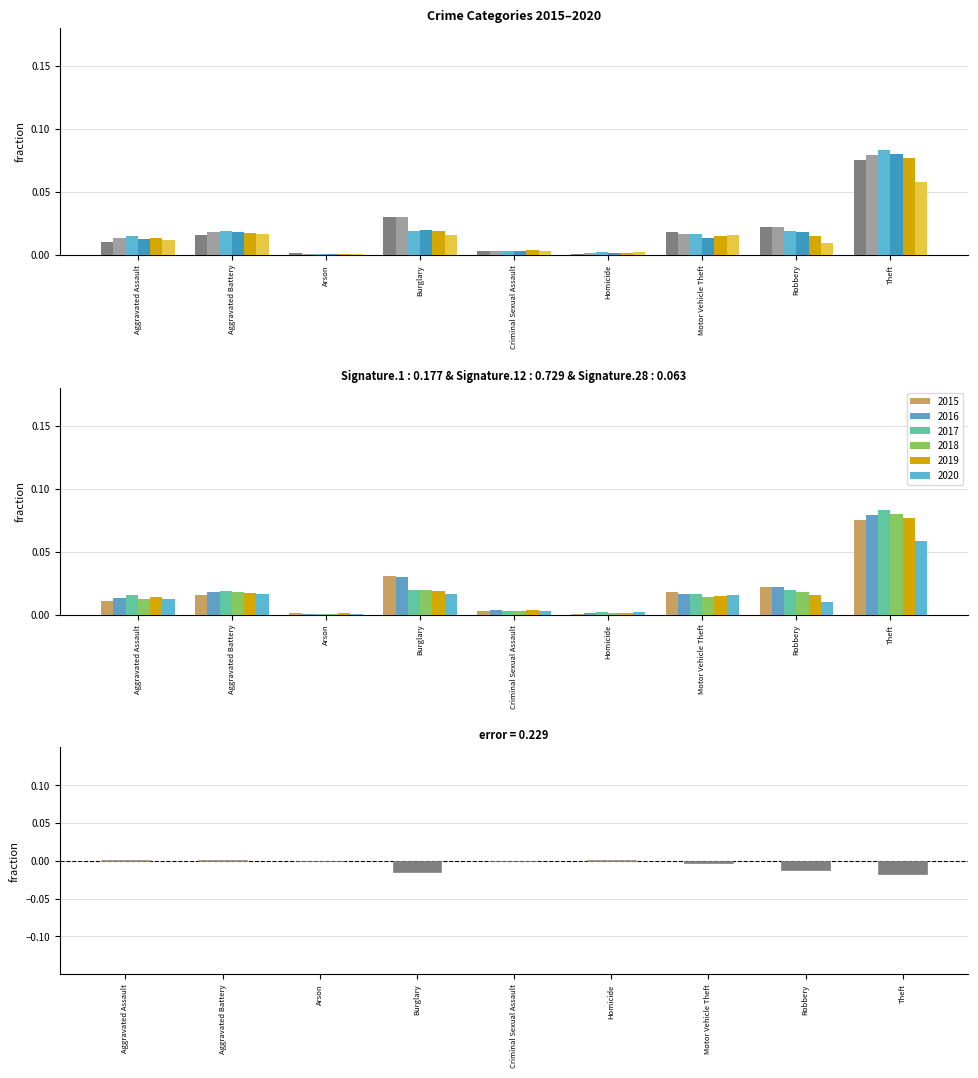

How many data points are above 0?

3